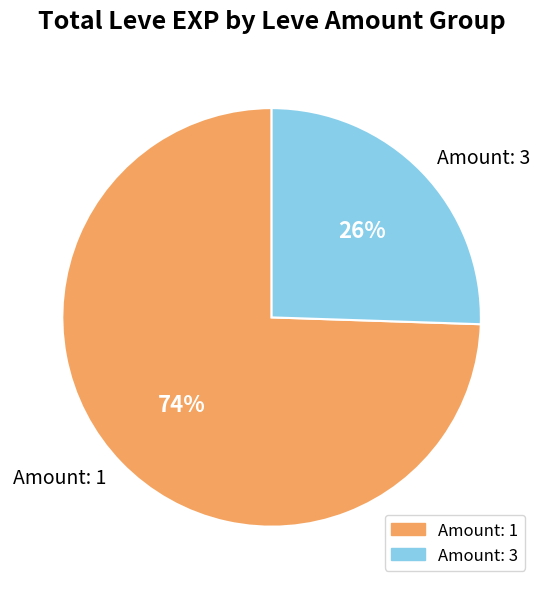

True or false: Amount: 1 accounts for 87% of the total.

False